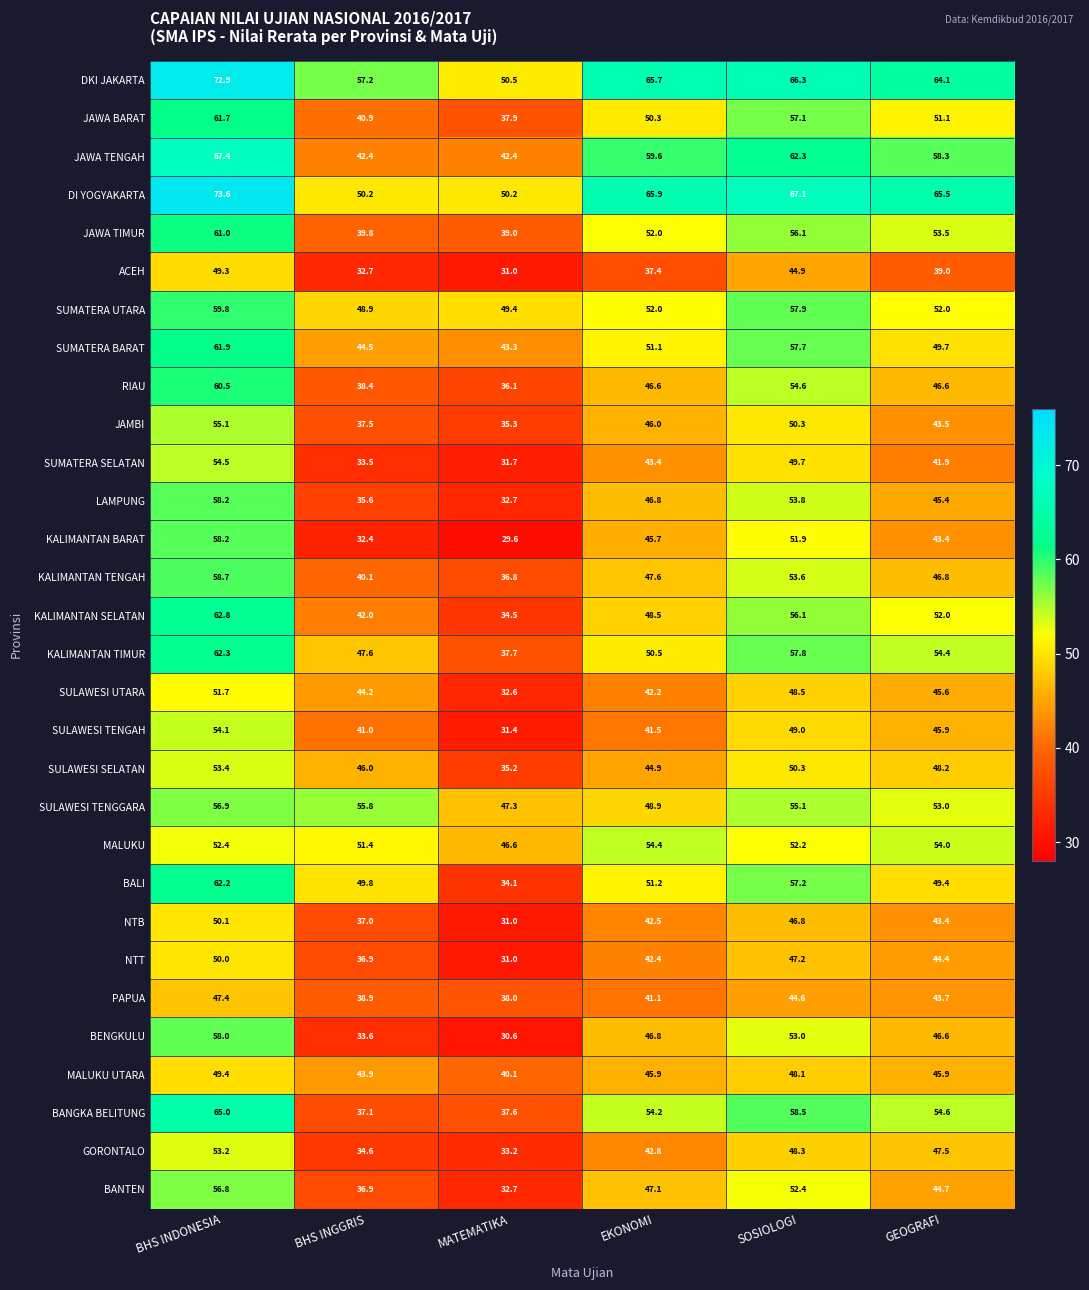

Is it true that SULAWESI UTARA equals 29.2 at EKONOMI?

False